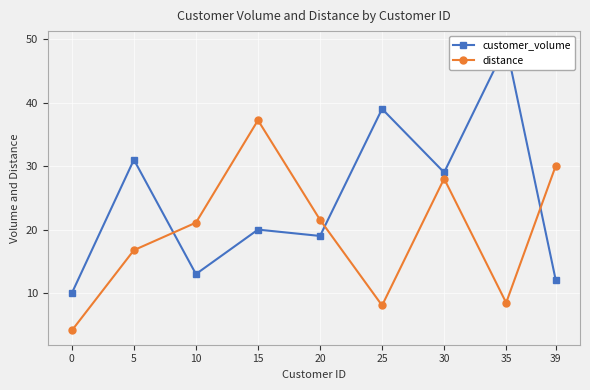

Count the number of categories in the chart.

9